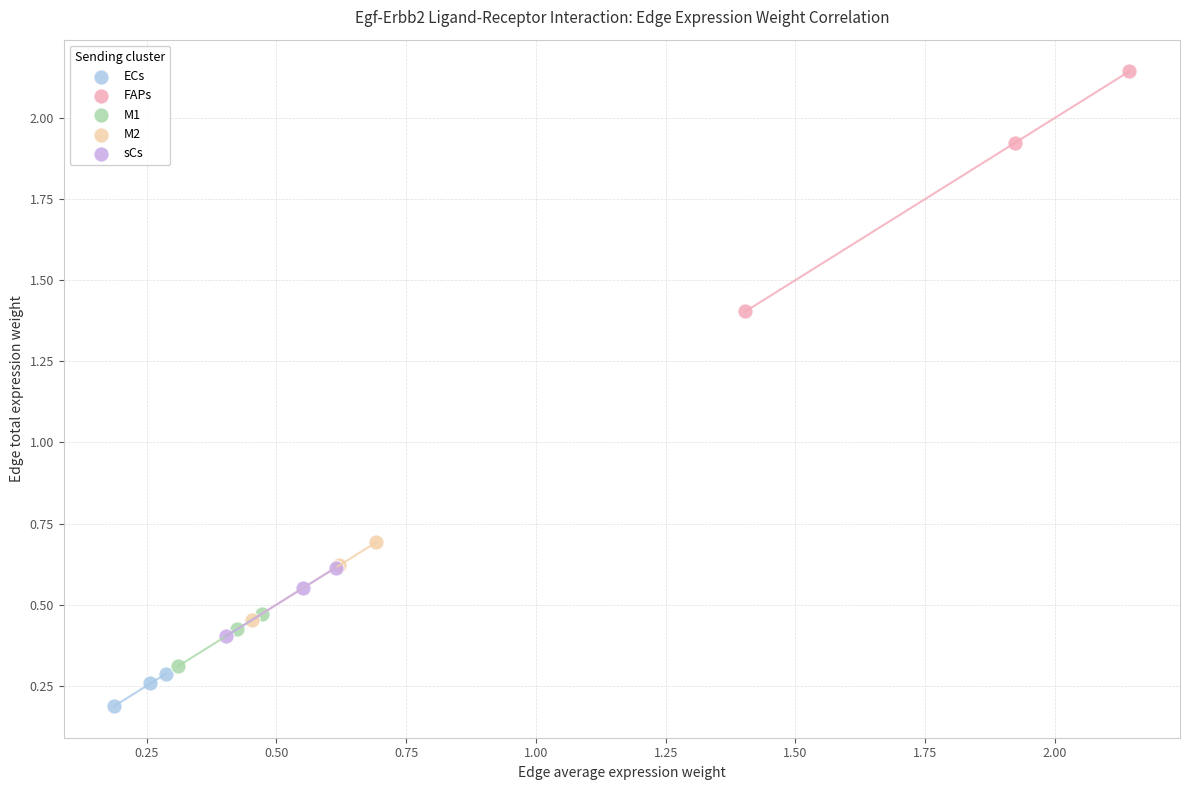

What are all the series names shown in the legend?

ECs, FAPs, M1, M2, sCs